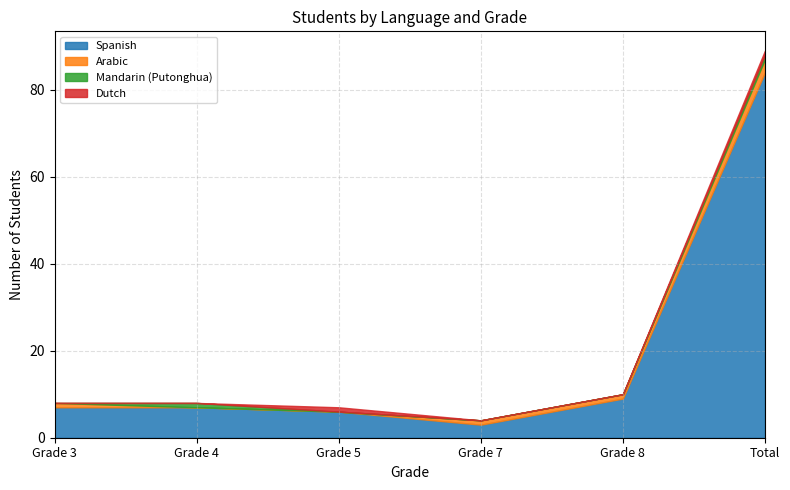

True or false: Dutch has more than 2 points higher than both neighbors.

False